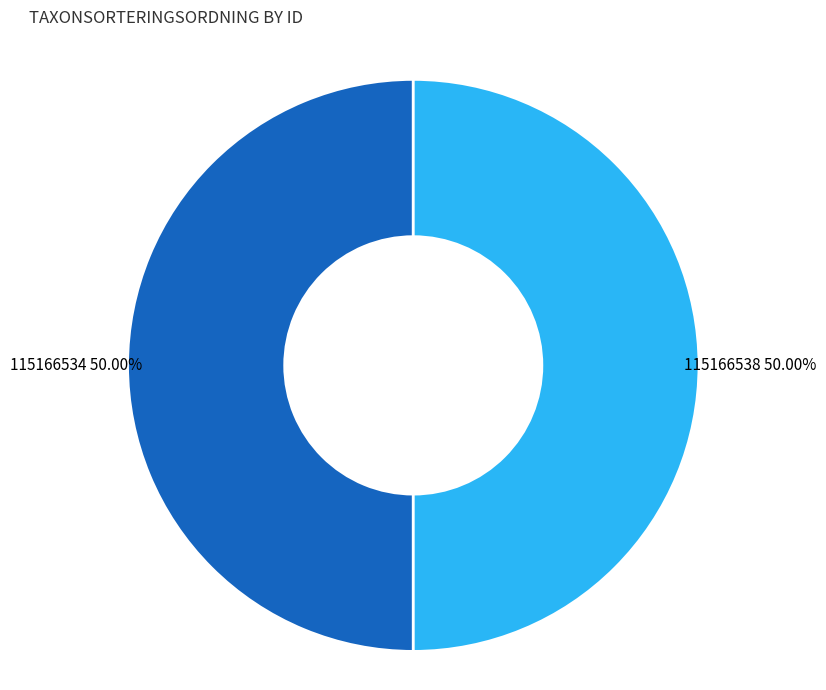

Count the number of slices in the pie.

2